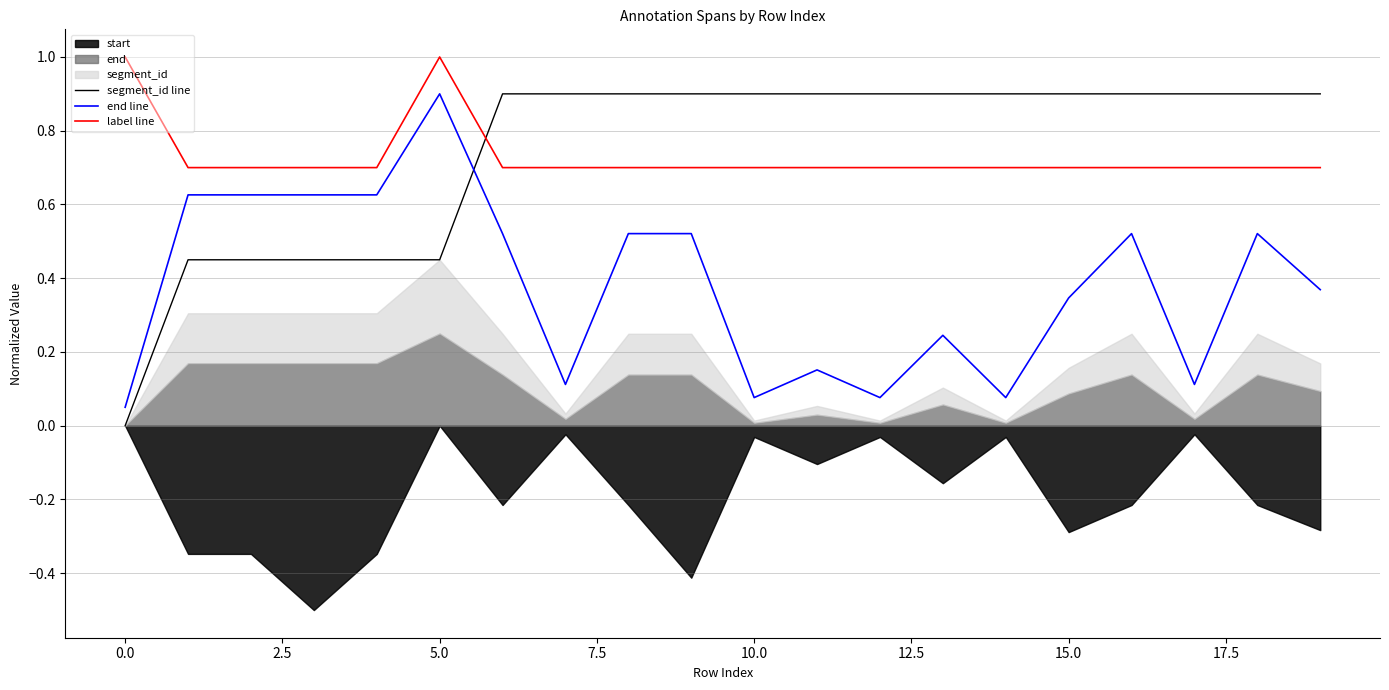

True or false: label line and segment_id line cross at least once.

True